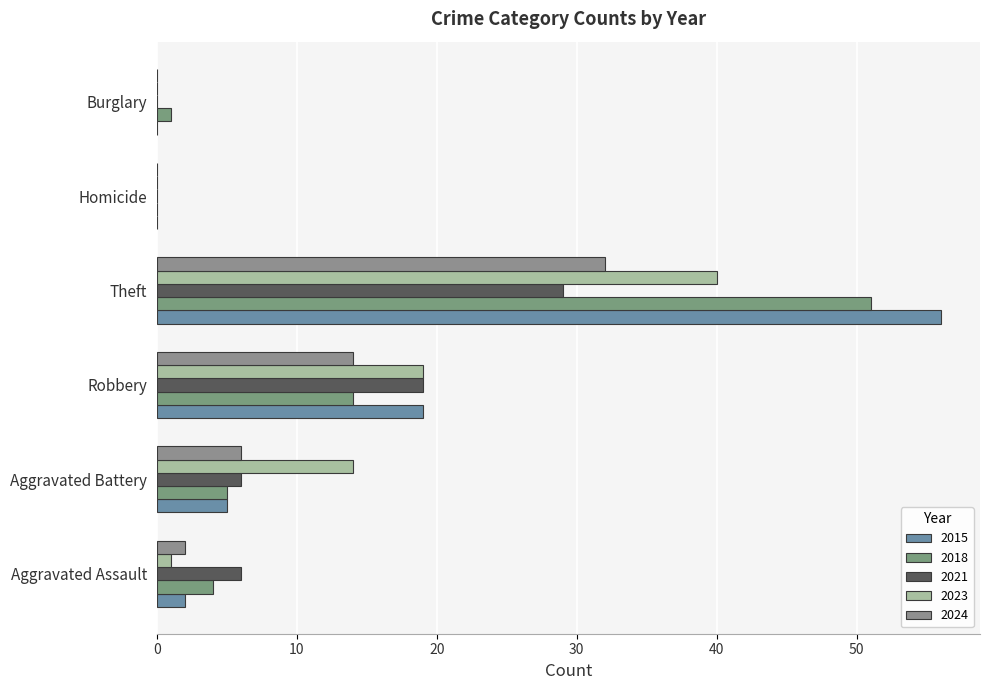

Reading left to right, transcribe all the data shown in this chart.

2015: 0=2	10=5	20=19	30=56	40=0	50=0
2018: 0=4	10=5	20=14	30=51	40=0	50=1
2021: 0=6	10=6	20=19	30=29	40=0	50=0
2023: 0=1	10=14	20=19	30=40	40=0	50=0
2024: 0=2	10=6	20=14	30=32	40=0	50=0